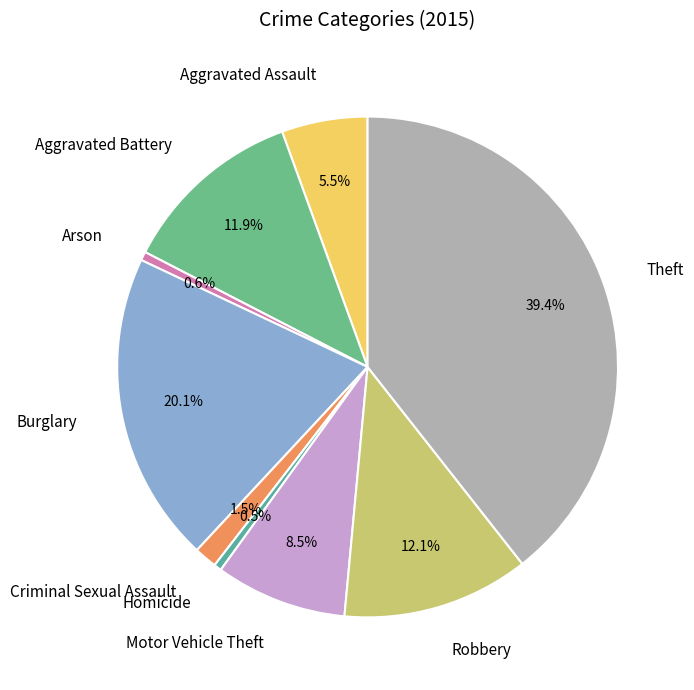

To the nearest percent, what is the average slice percentage?

11%